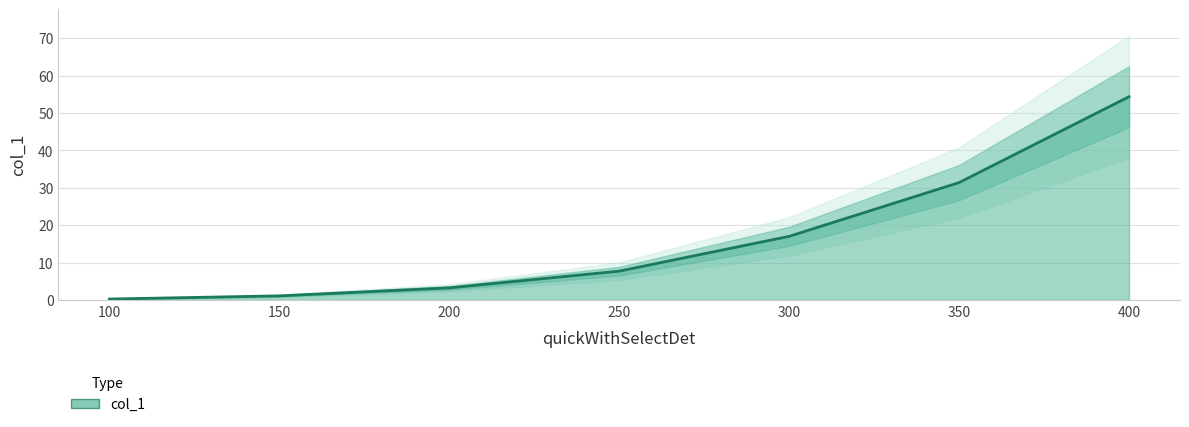

The value at 250 is 7.7. True or false?

True